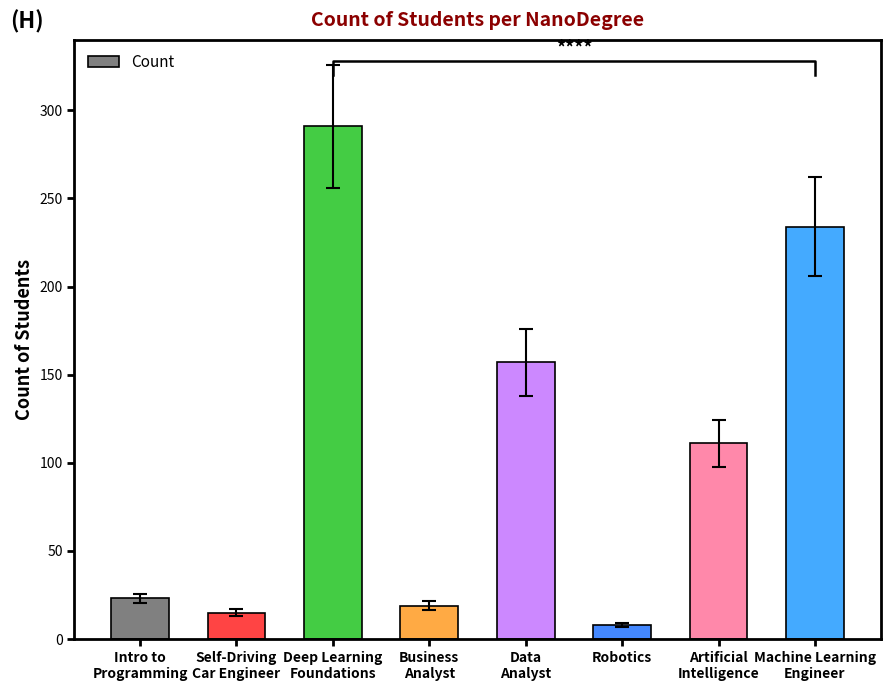

List the labels in order of value, largest first.

Deep Learning
Foundations, Machine Learning
Engineer, Data
Analyst, Artificial
Intelligence, Intro to
Programming, Business
Analyst, Self-Driving
Car Engineer, Robotics